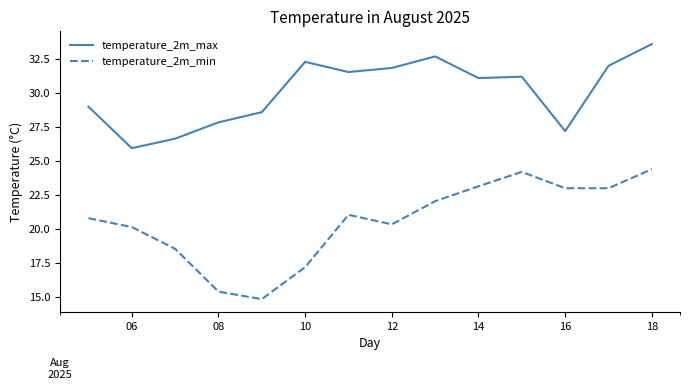

What is the difference between the maximum and minimum values in the temperature_2m_min series?

9.6